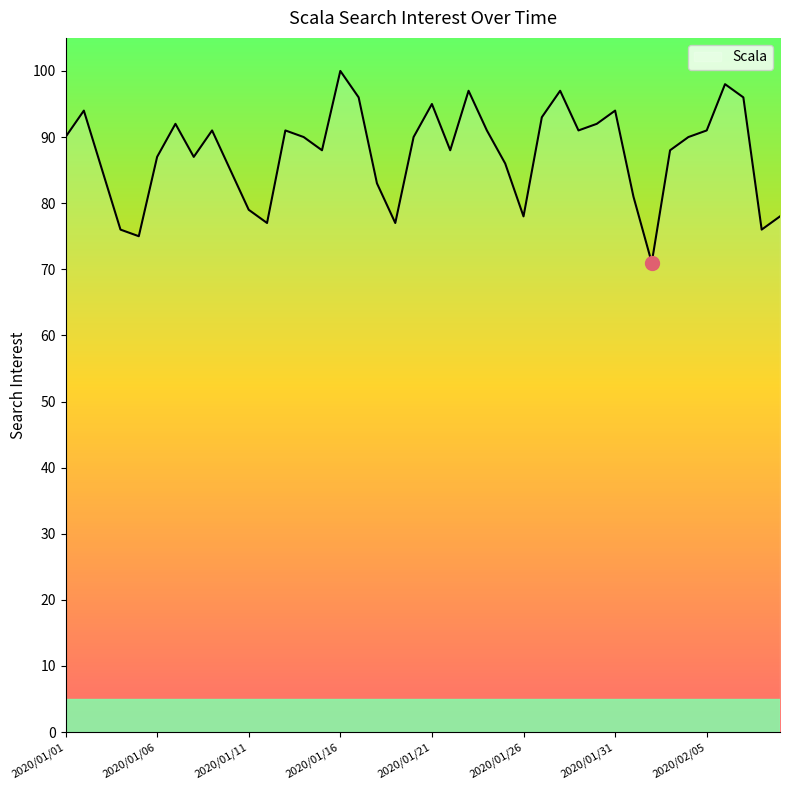

Does the chart display data point markers on the line(s)?

No